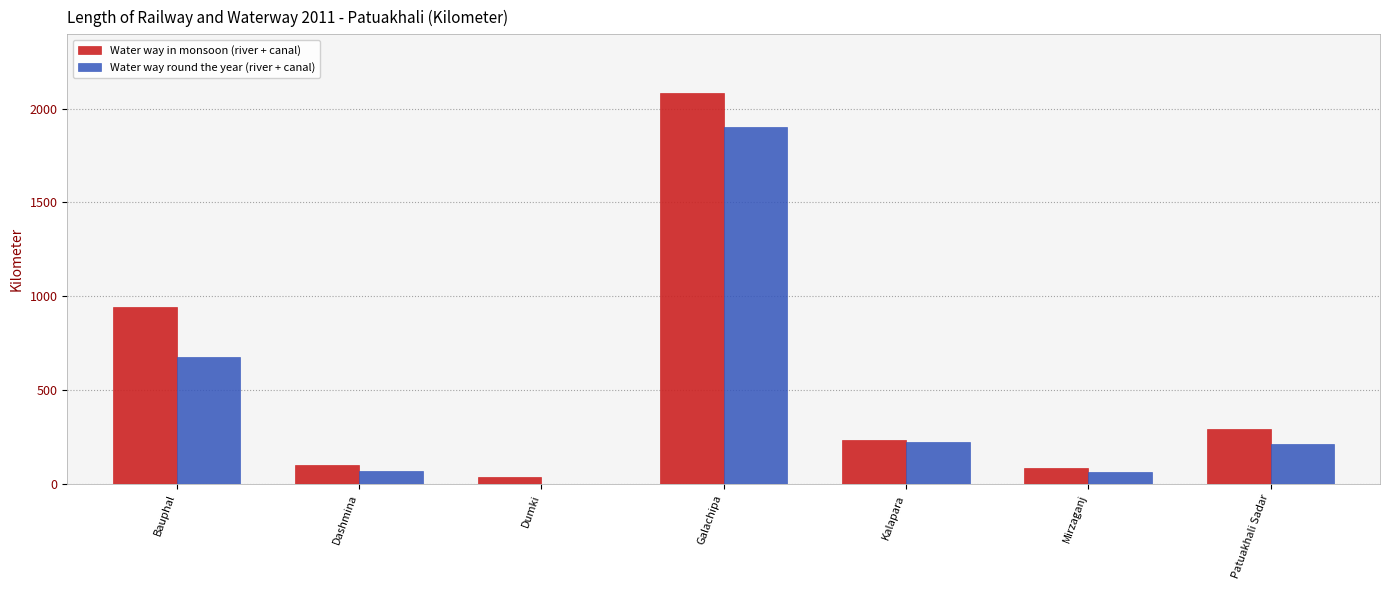

Which category has the highest value in the Water way in monsoon (river + canal) series?

Galachipa